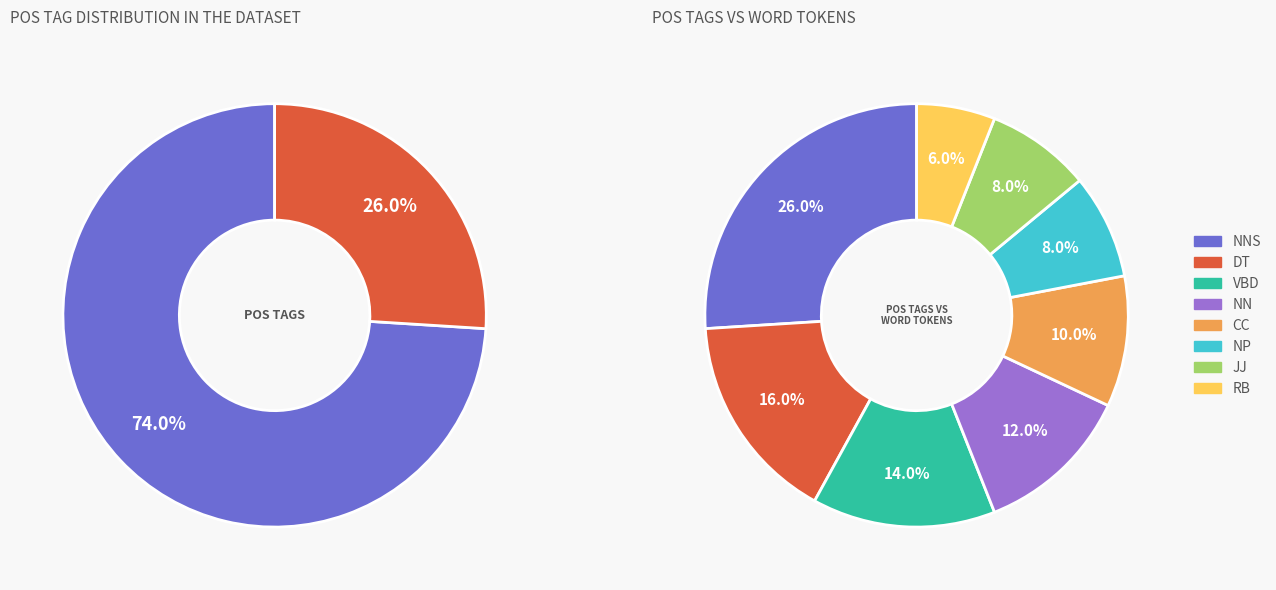

What is the smallest slice in the pie chart?

RB